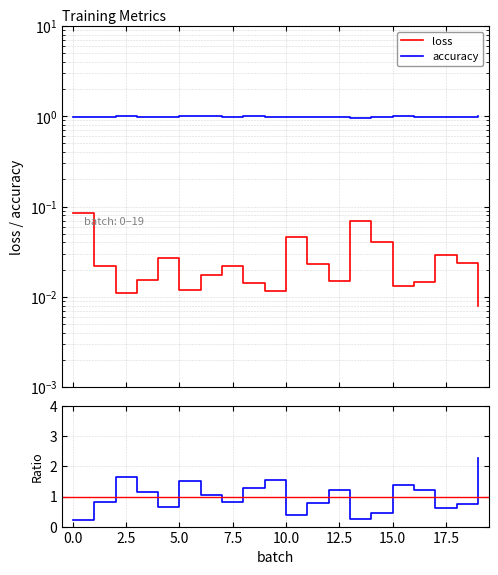

Is it true that loss equals 0.0 at 11?

False